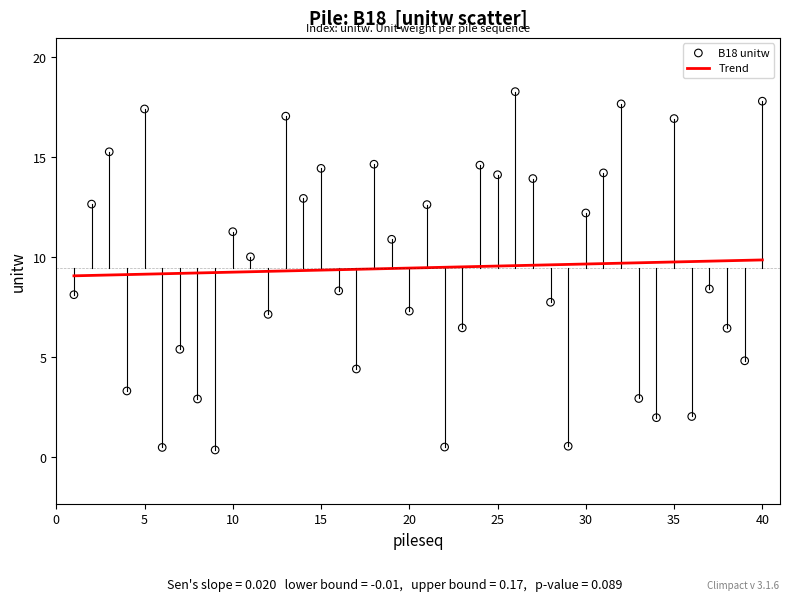

What is the range of Y values (max minus min)?

17.9